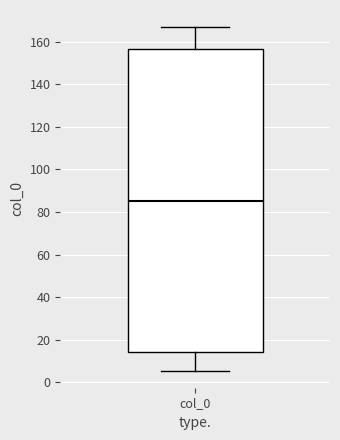

Where does the median line of the box for col_0 sit on the y-axis? The values are not printed on the chart, so give them approximately, as read against the axis.

86